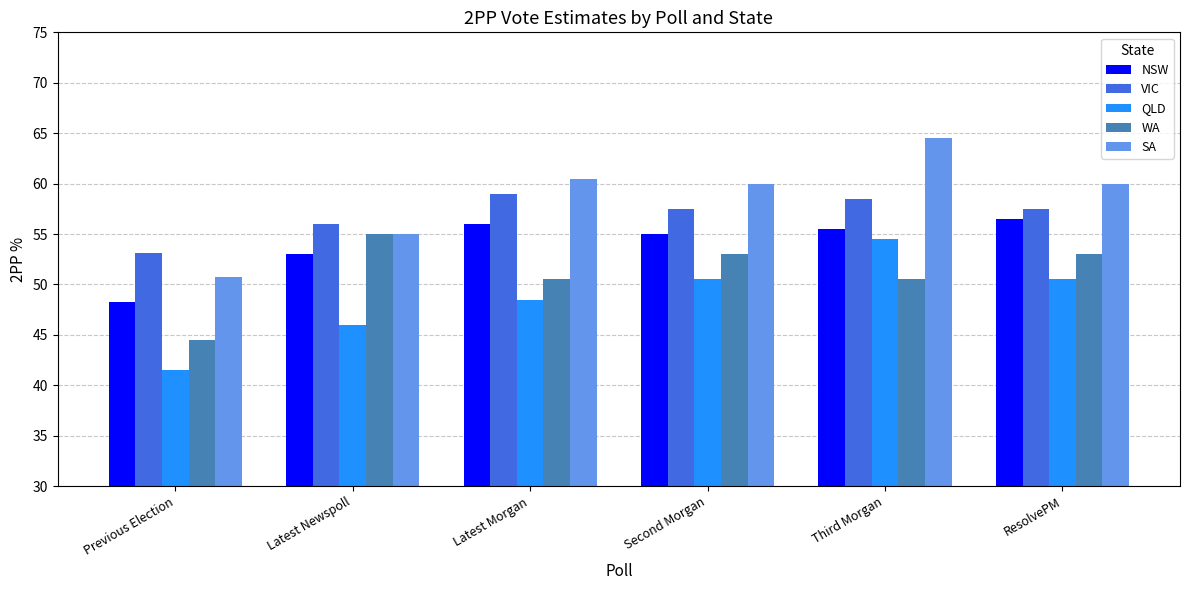

At how many categories does at least one series exceed 55?

5